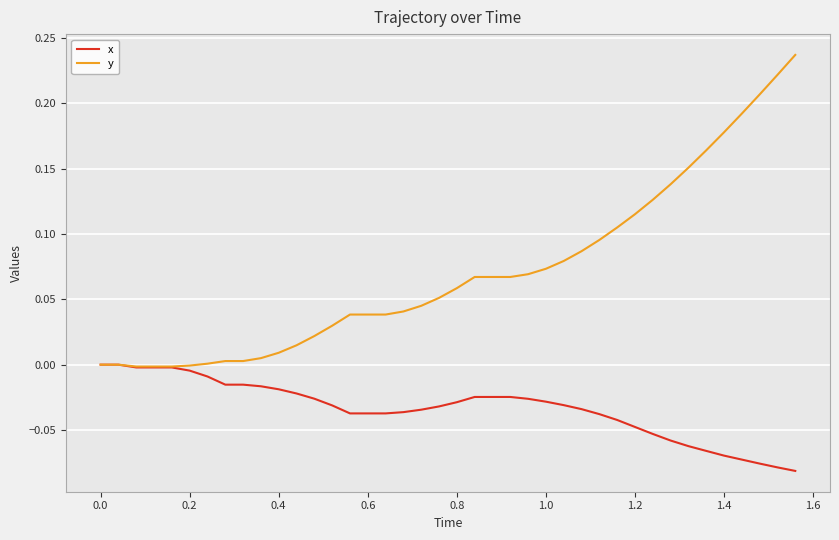

Which series has the largest range (max minus min)?

y